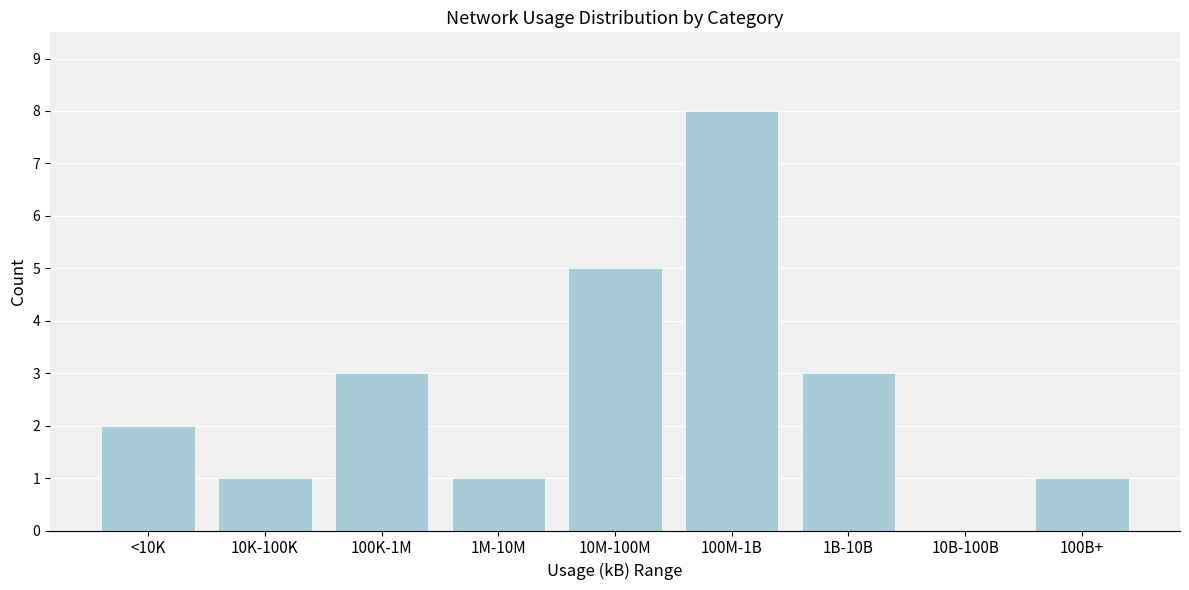

Reading left to right, transcribe all the data shown in this chart.

<10K=2	10K-100K=1	100K-1M=3	1M-10M=1	10M-100M=5	100M-1B=8	1B-10B=3	10B-100B=0	100B+=1